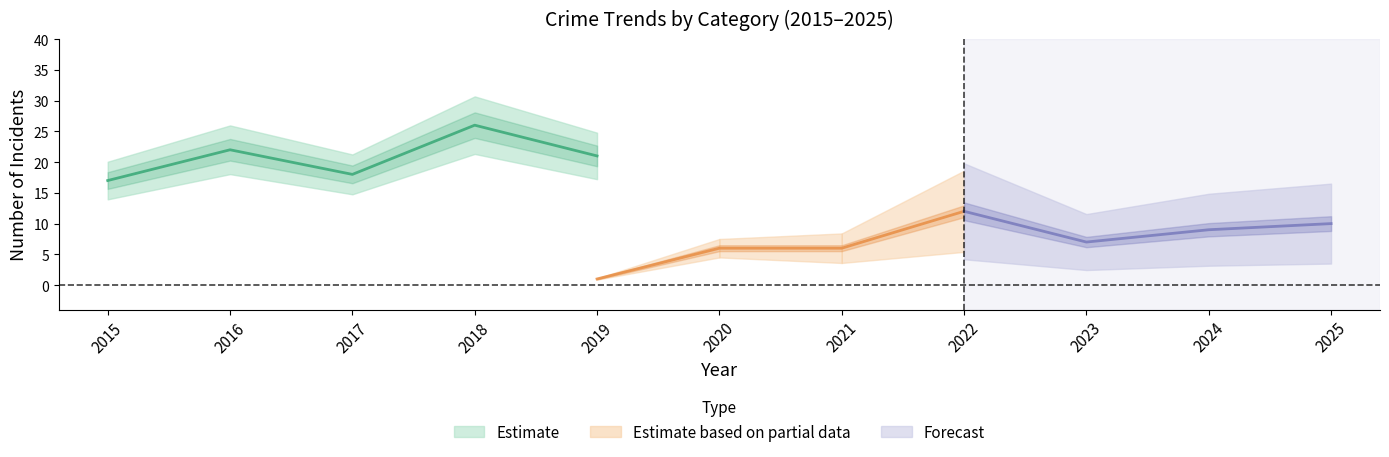

Does the chart have visible grid lines?

No